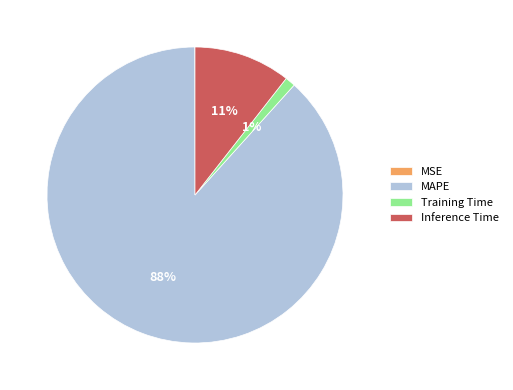

Do MAPE and Inference Time together represent more than half of the pie?

Yes